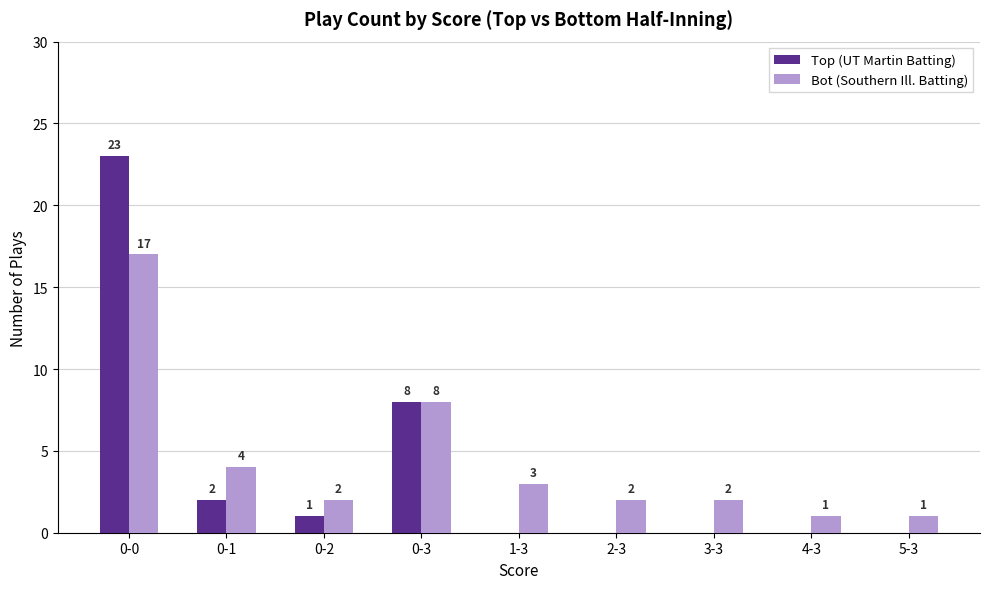

Reading right to left, list all the values displayed in this chart.

Top (UT Martin Batting): 0	0	0	0	0	8	1	2	23
Bot (Southern Ill. Batting): 1	1	2	2	3	8	2	4	17